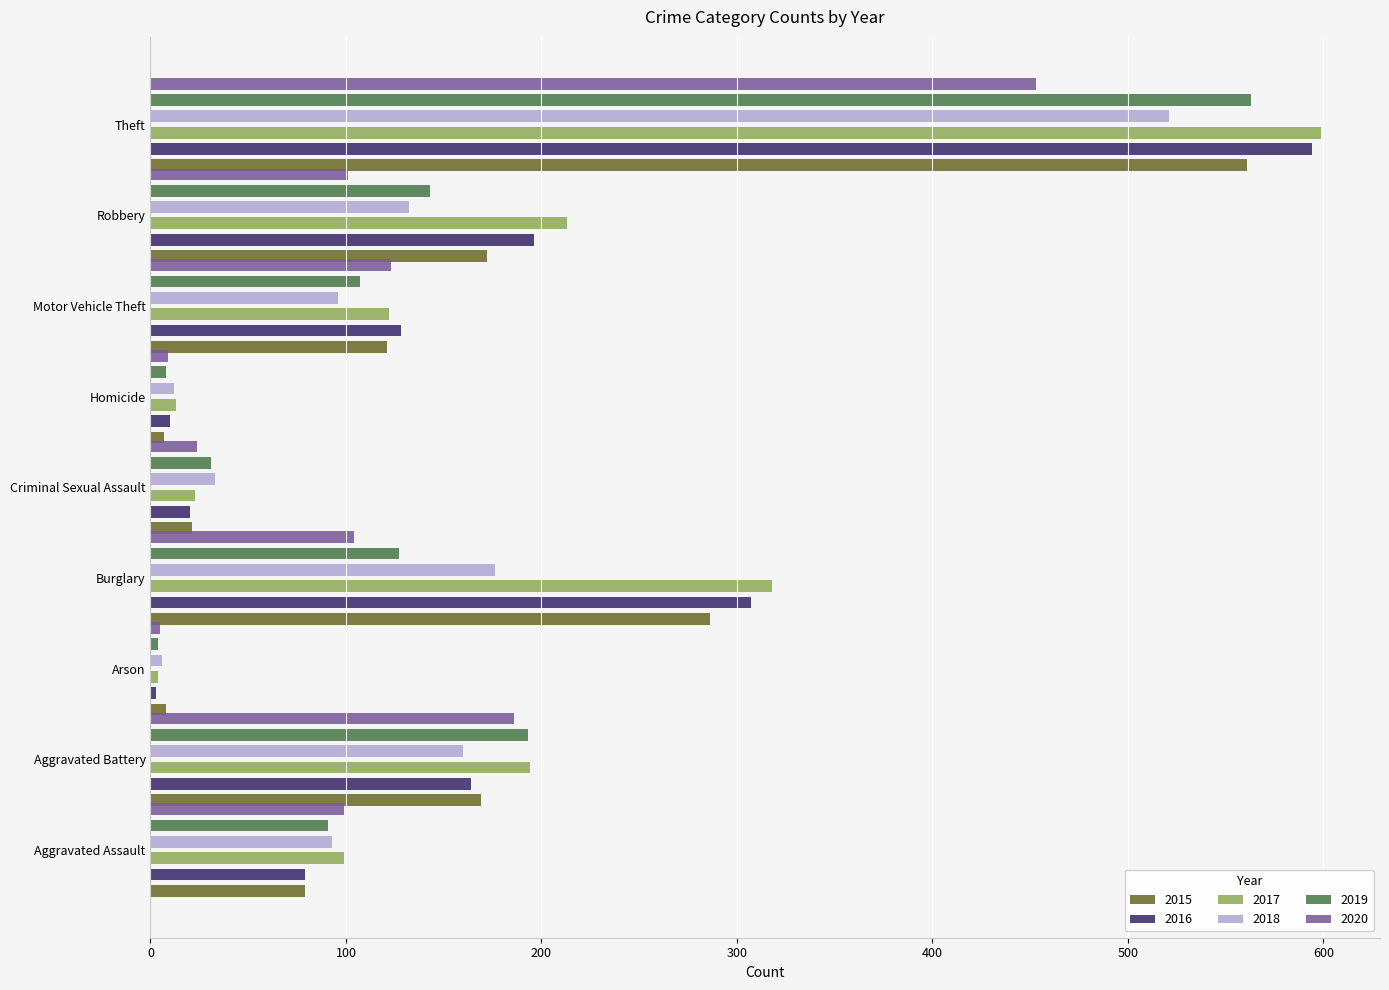

What position from the right is Aggravated Battery?

8